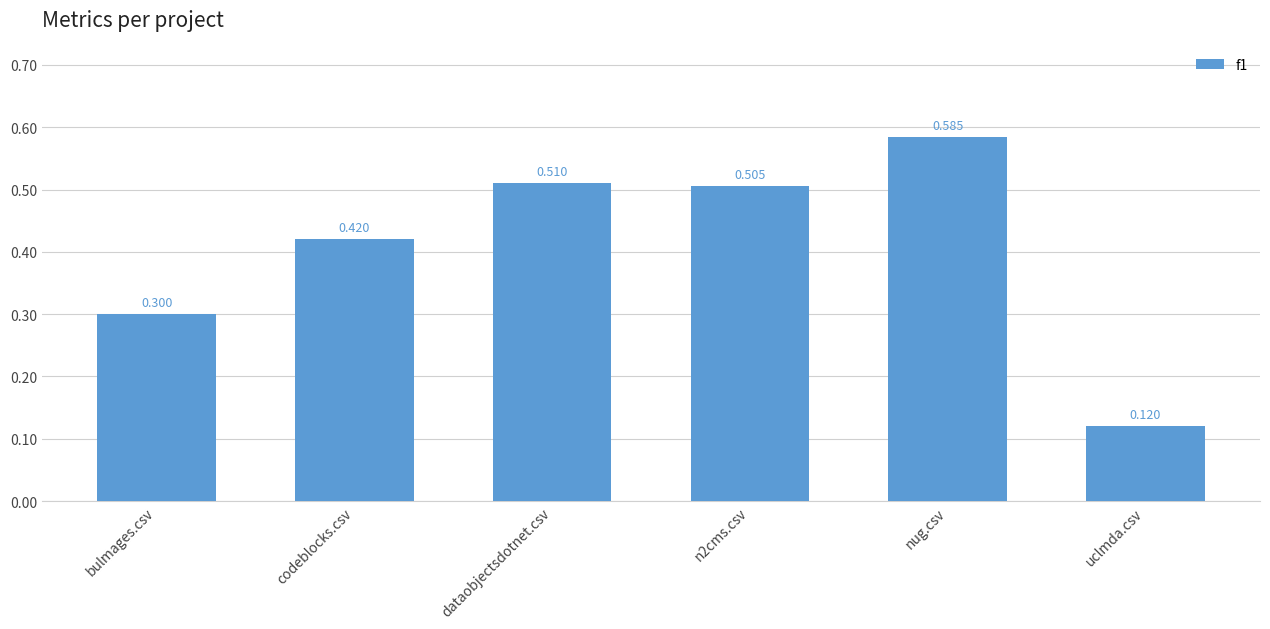

Does the chart contain any negative values?

No